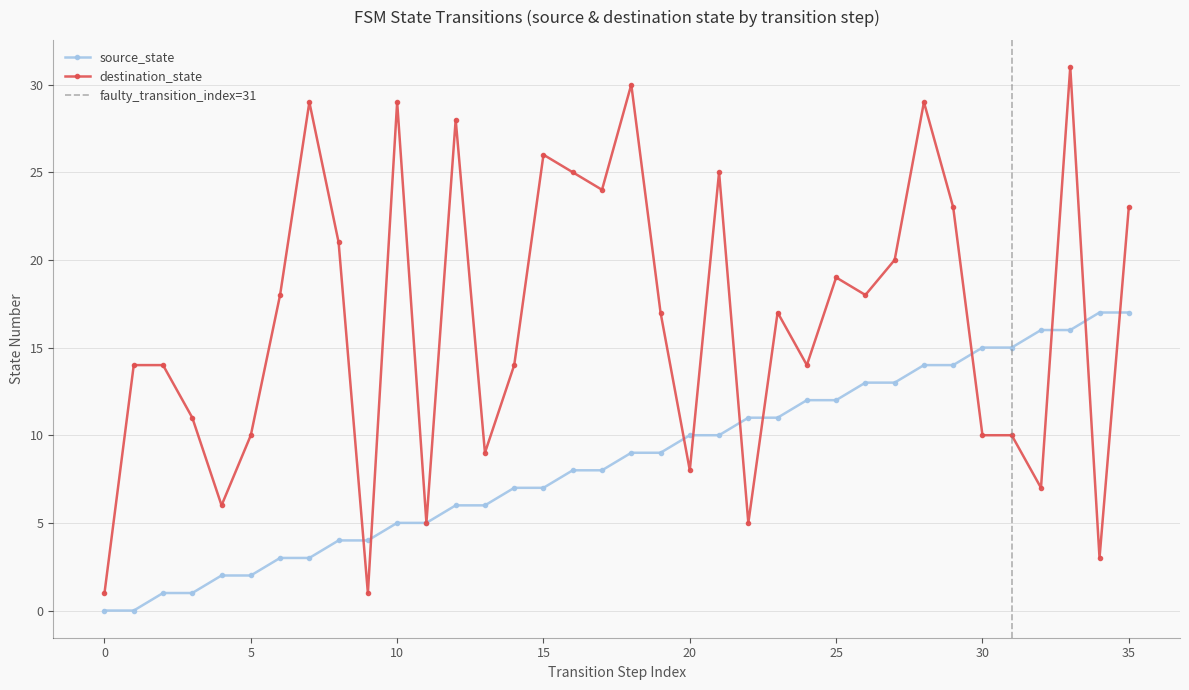

What is the sum of all destination_state values?

594